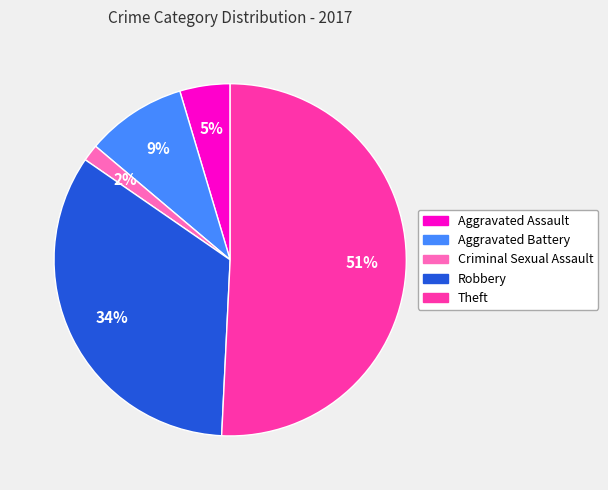

To the nearest percent, what is the difference between the Aggravated Assault and Theft slice percentages?

46%